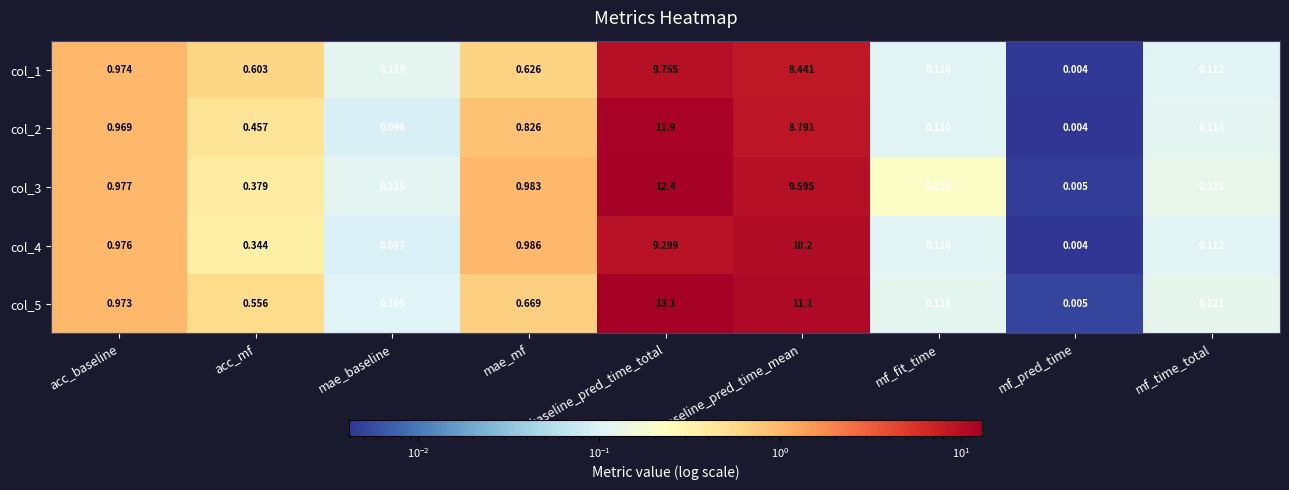

Is the value of col_4 at mae_baseline greater than the value of col_3 at acc_baseline?

No